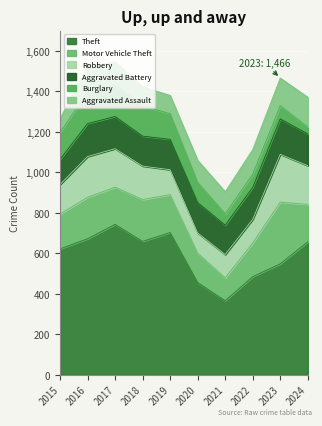

At which category does Motor Vehicle Theft reach its first local valley?

2017